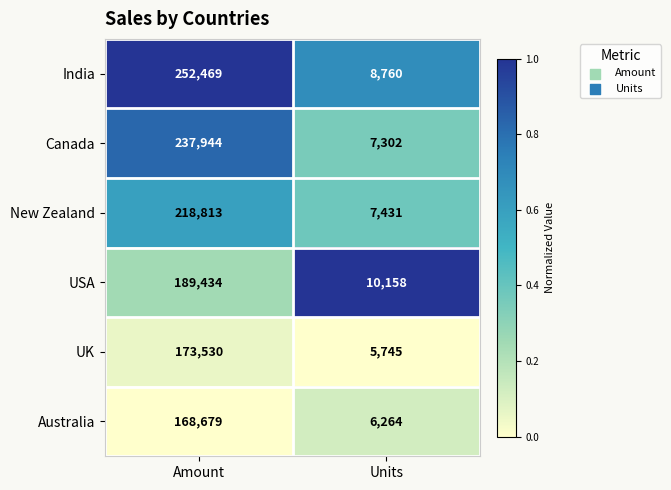

Between Amount and Units, which series saw the biggest shift?

India